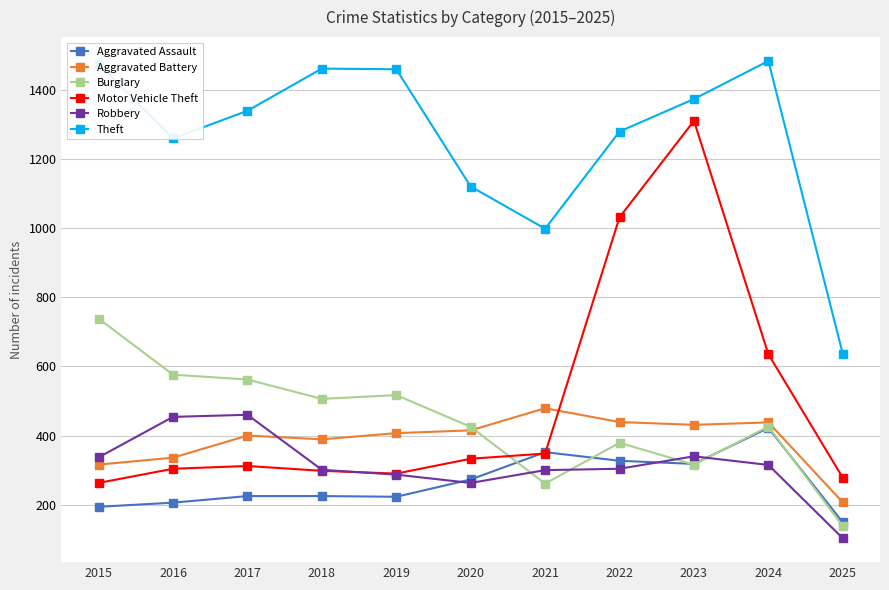

What is the total value across all series at 2017?

3298